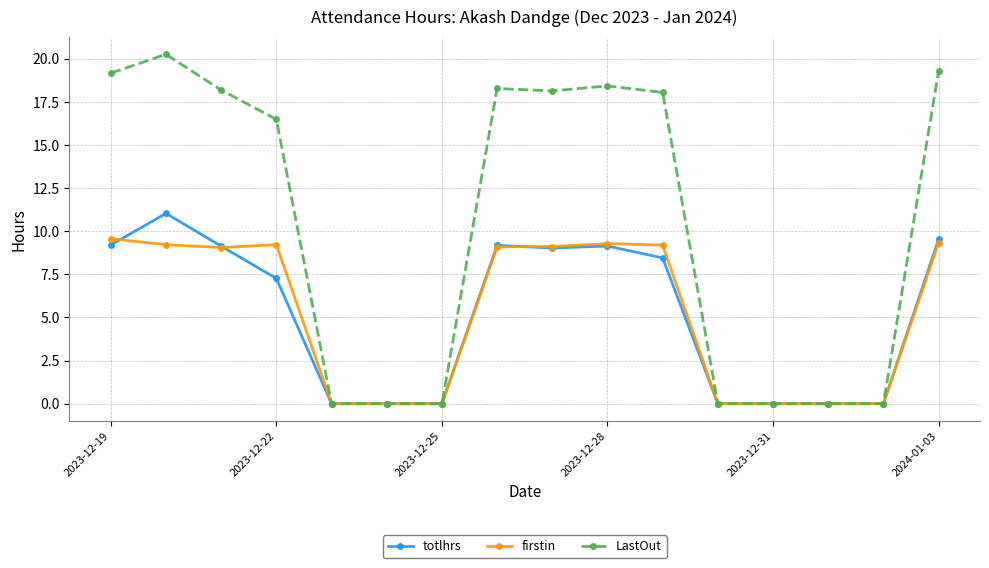

What is the value of the LastOut point at the 16th from the left?

19.3